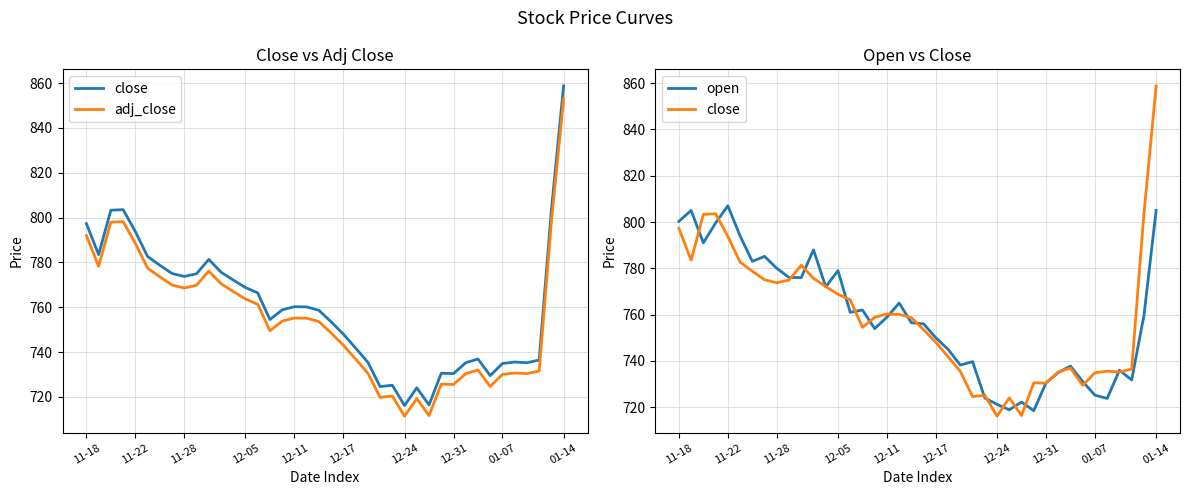

The value of adj_close at 11 is 770.5. True or false?

True